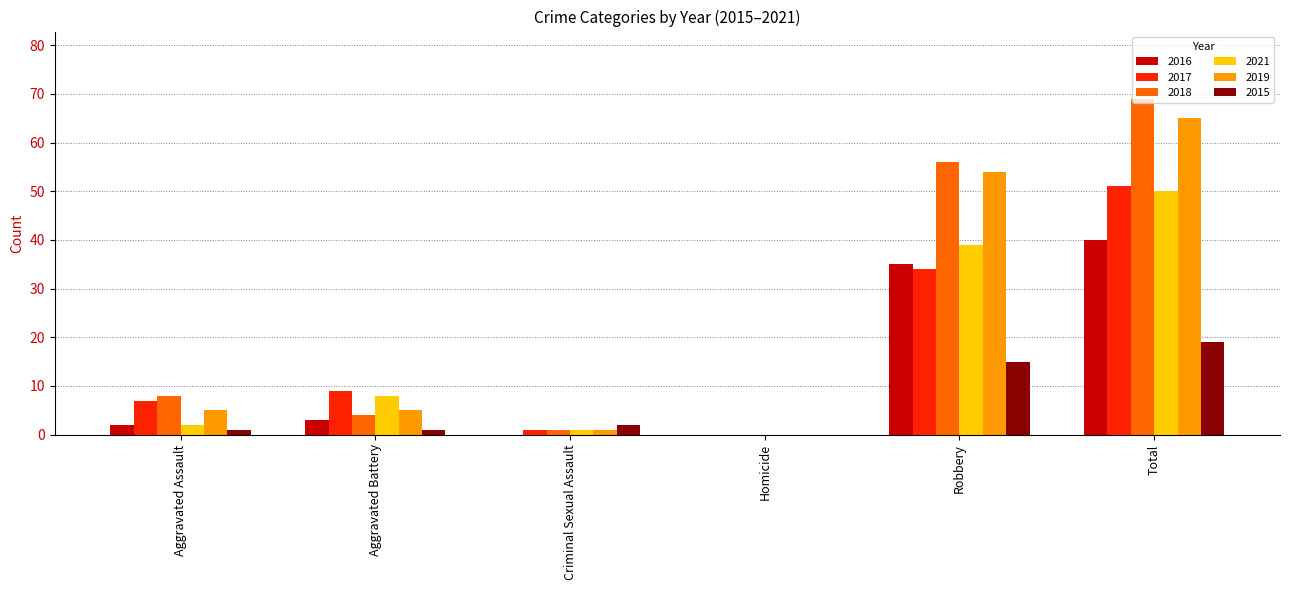

What is the difference between the 2017 values at Criminal Sexual Assault and Total?

50